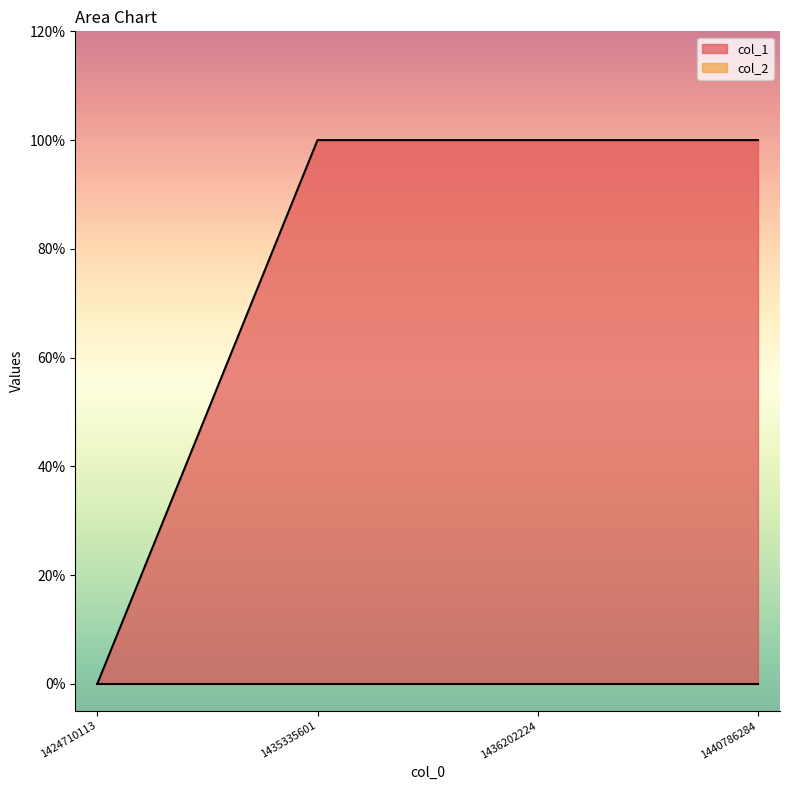

Is it true that the value at 1440786284 is 0?

False